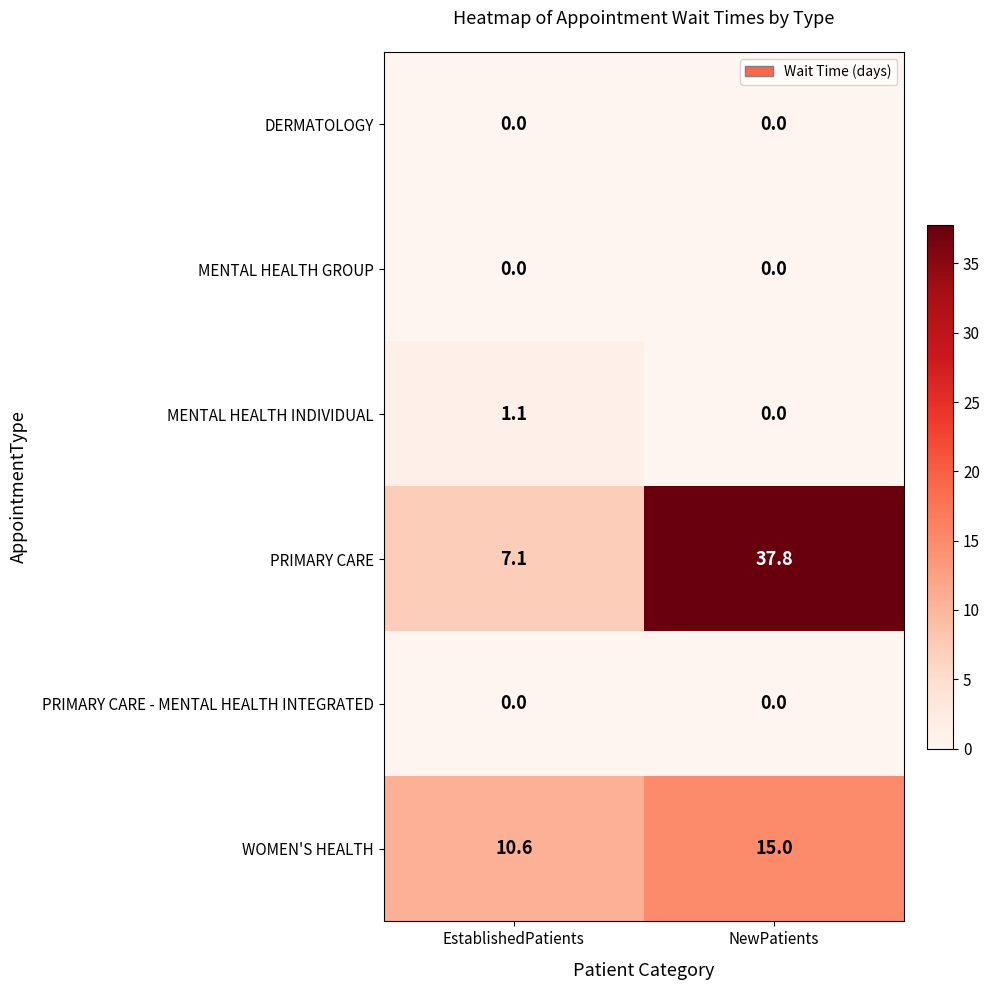

Reading left to right, extract all data points from this chart.

DERMATOLOGY: EstablishedPatients=0.0	NewPatients=0.0
MENTAL HEALTH GROUP: EstablishedPatients=0.0	NewPatients=0.0
MENTAL HEALTH INDIVIDUAL: EstablishedPatients=1.1	NewPatients=0.0
PRIMARY CARE: EstablishedPatients=7.1	NewPatients=37.8
PRIMARY CARE - MENTAL HEALTH INTEGRATED: EstablishedPatients=0.0	NewPatients=0.0
WOMEN'S HEALTH: EstablishedPatients=10.6	NewPatients=15.0